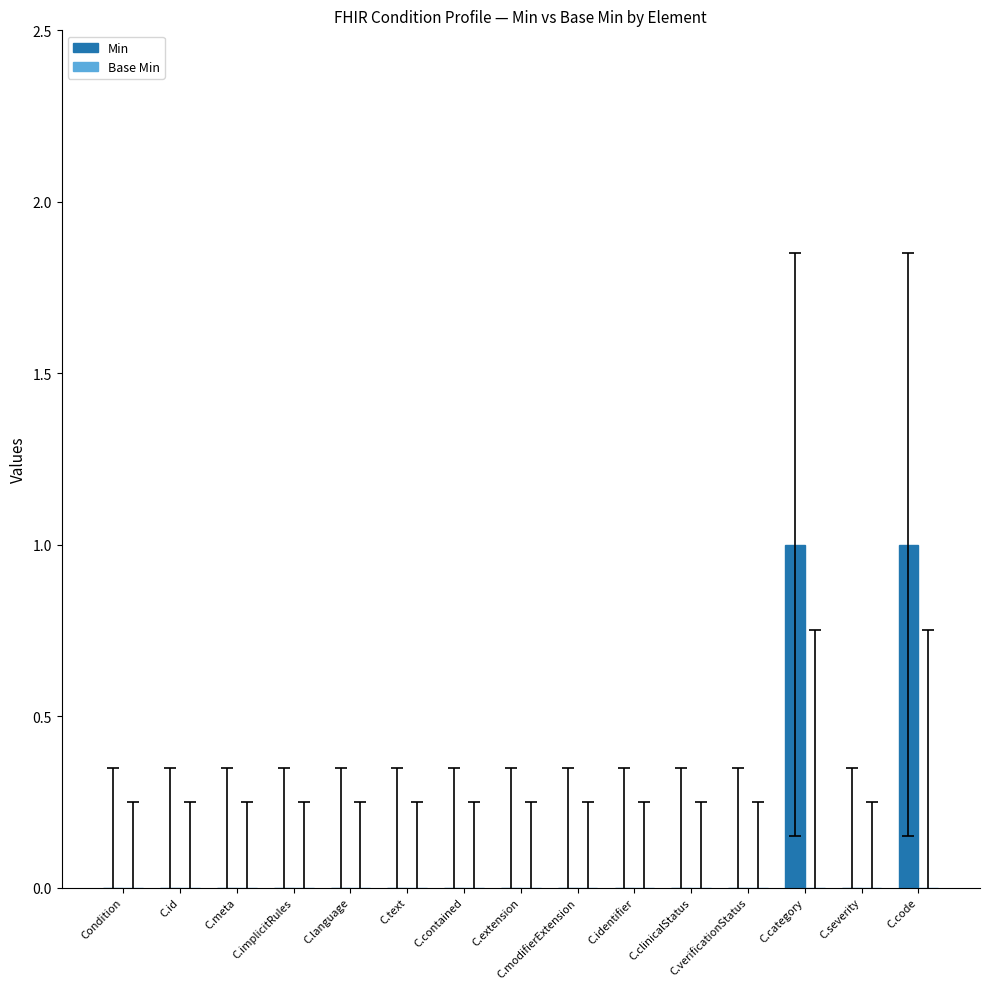

The chart shows a value of 0 at C.implicitRules. True or false?

True